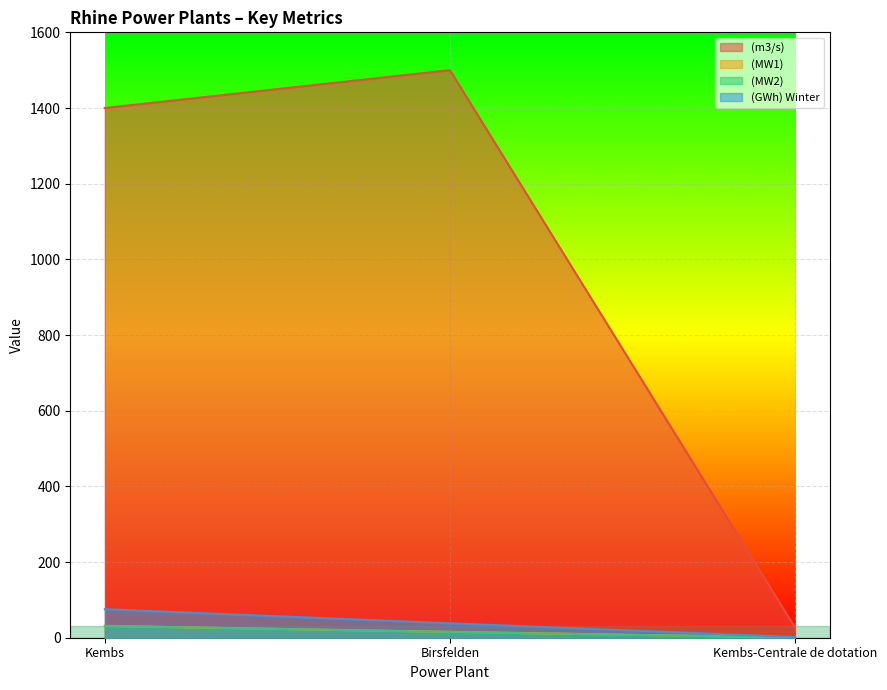

What is the label of the 2nd point from the right?

Birsfelden